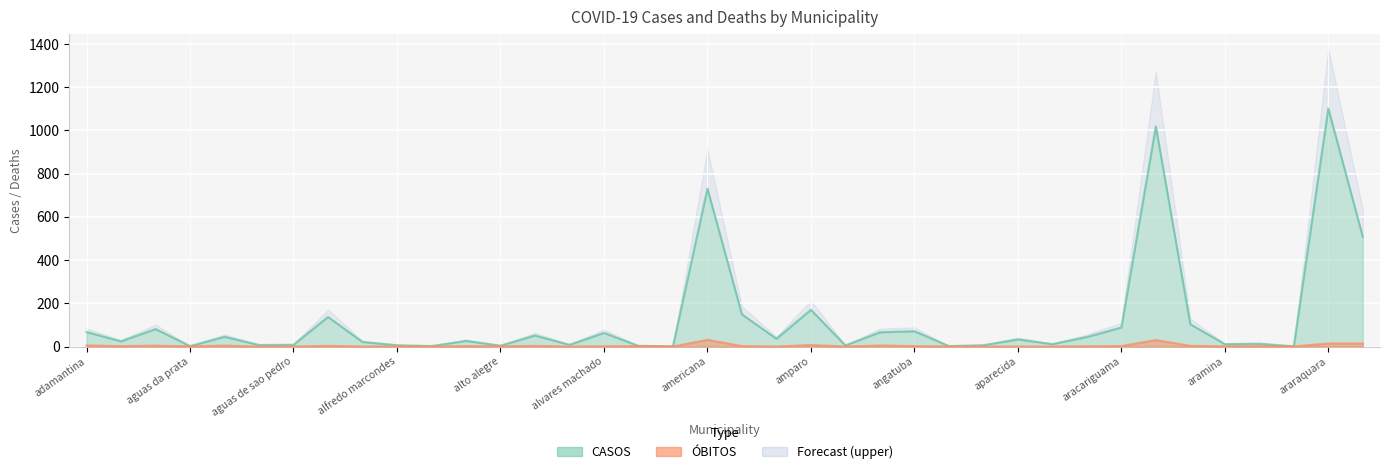

True or false: OBITOS and CASOS cross at least once.

False